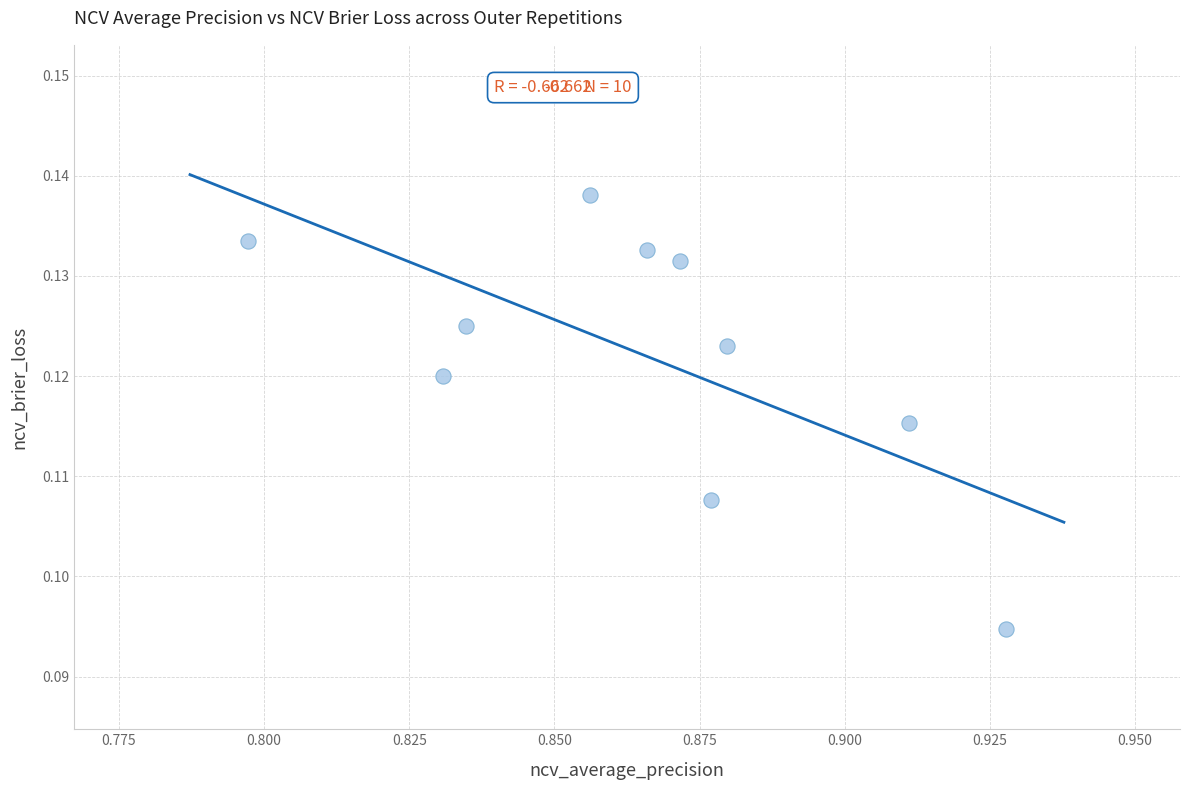

How many data points are displayed?

10